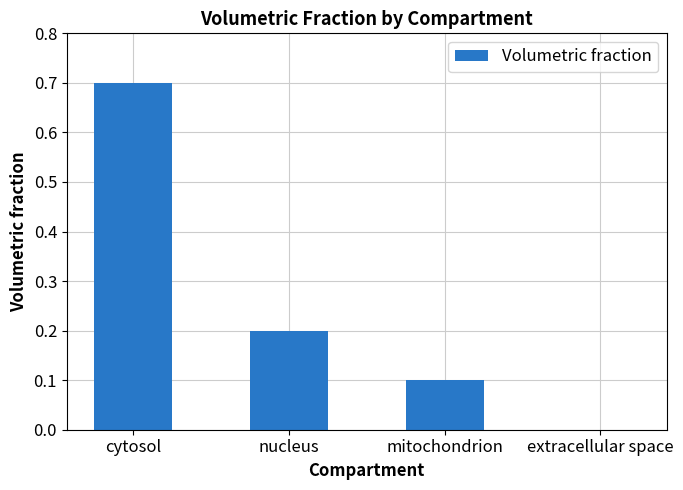

Reading right to left, list all the values displayed in this chart.

0.0	0.1	0.2	0.7